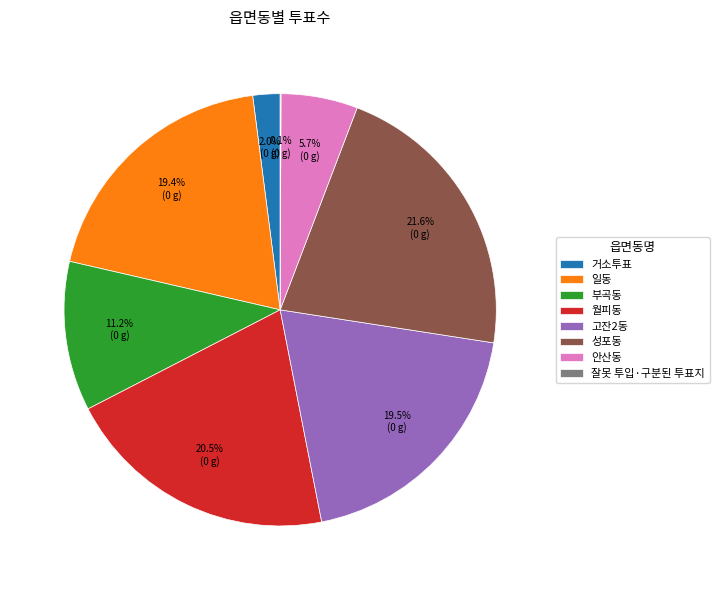

To the nearest percent, what is the combined percentage of 안산동 and 고잔2동?

25%